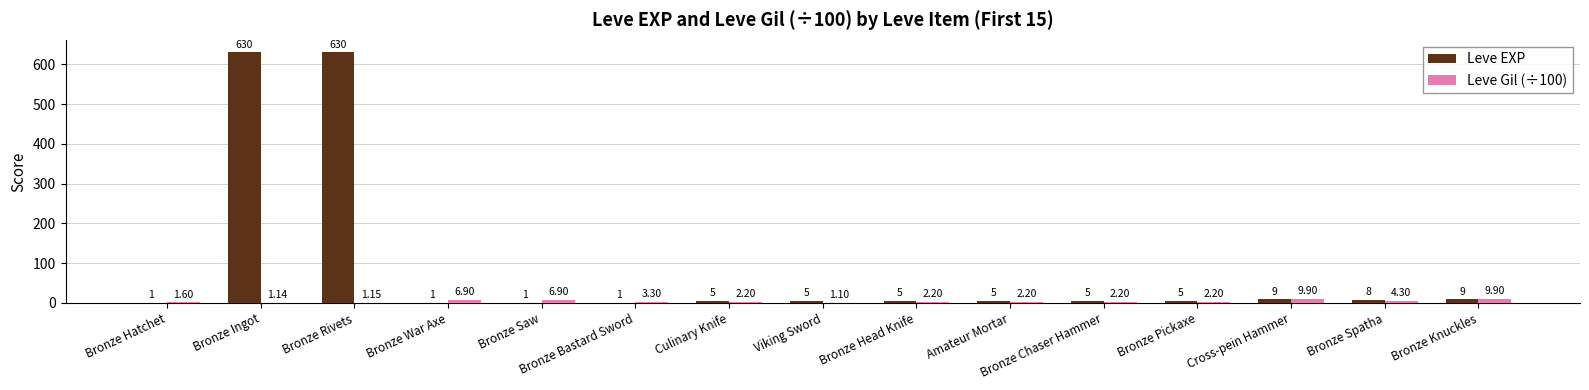

What is the average value of the Leve Gil (÷100) series?

3.8